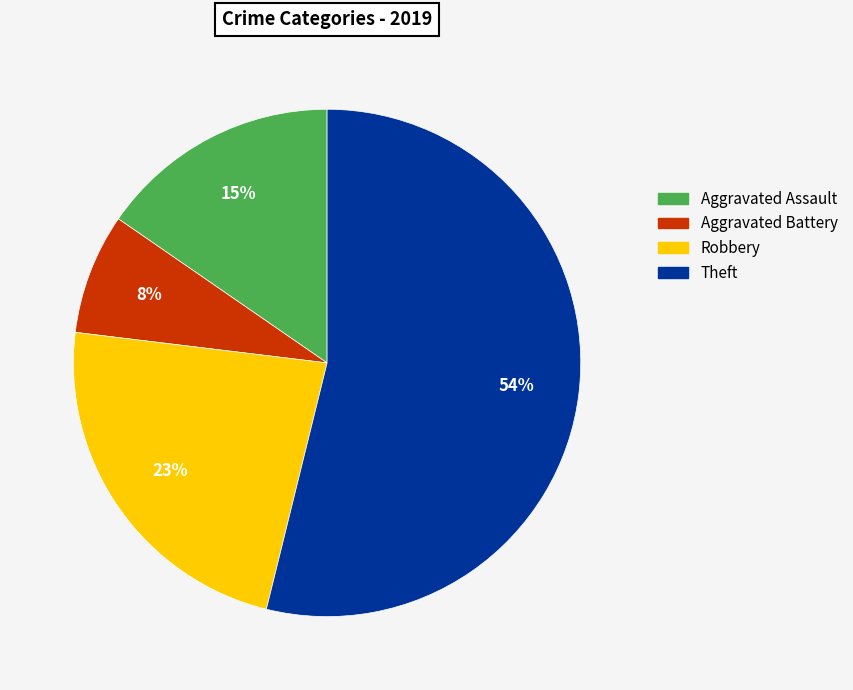

Which has a higher value, Robbery or Aggravated Battery?

Robbery